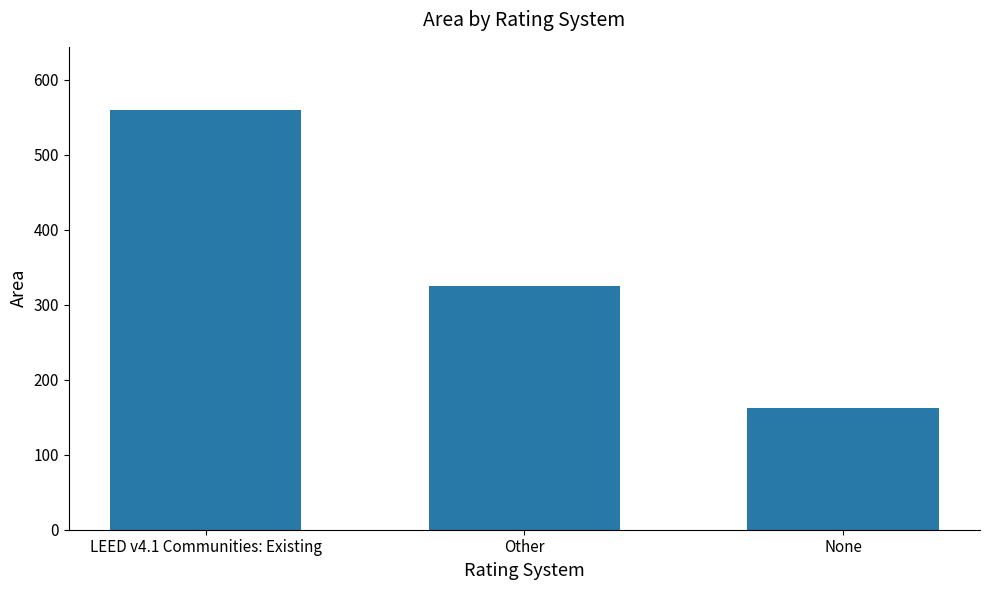

What is the average value?

349